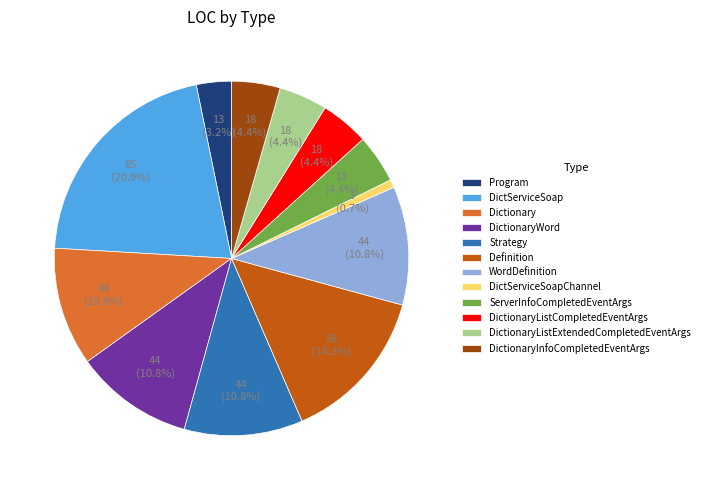

Does any single category account for the majority?

No